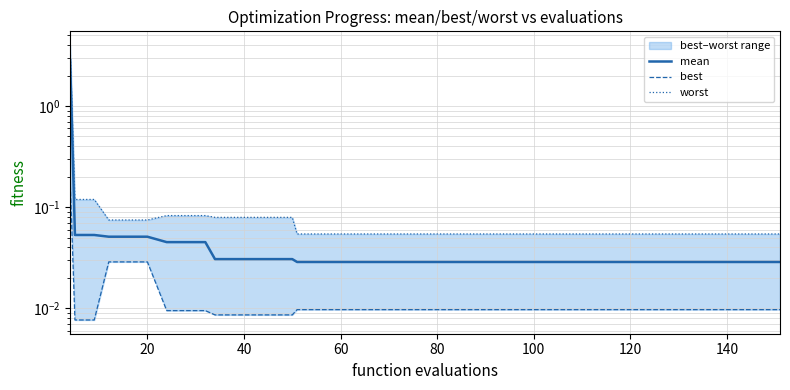

True or false: best and worst intersect in this chart.

False